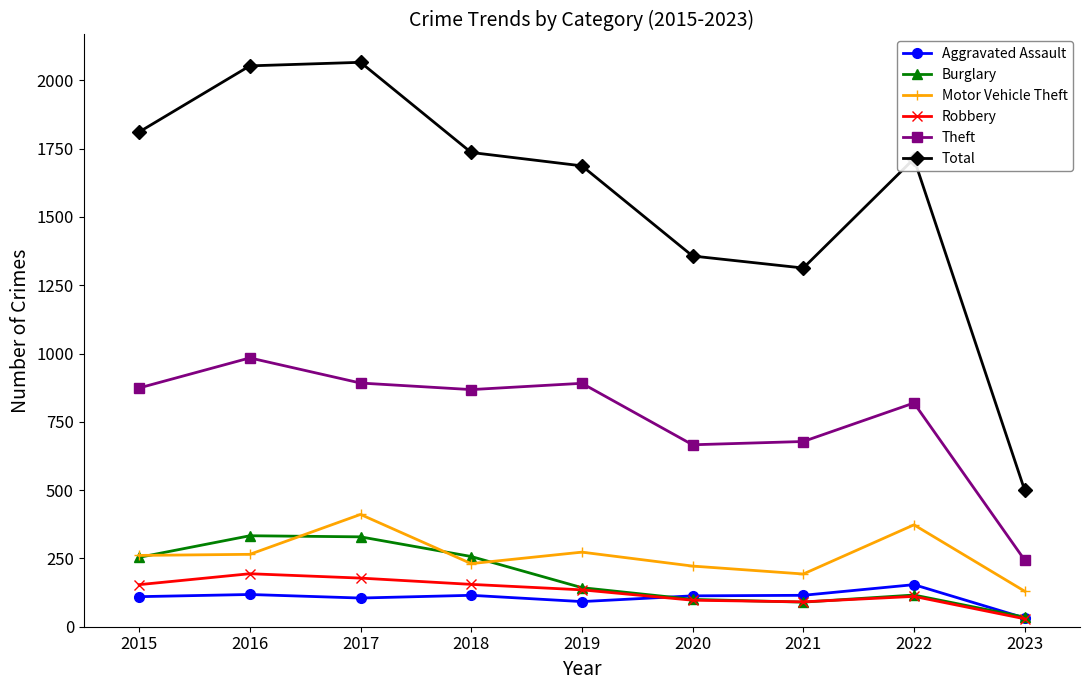

How many interior local peaks does the Motor Vehicle Theft series have?

3